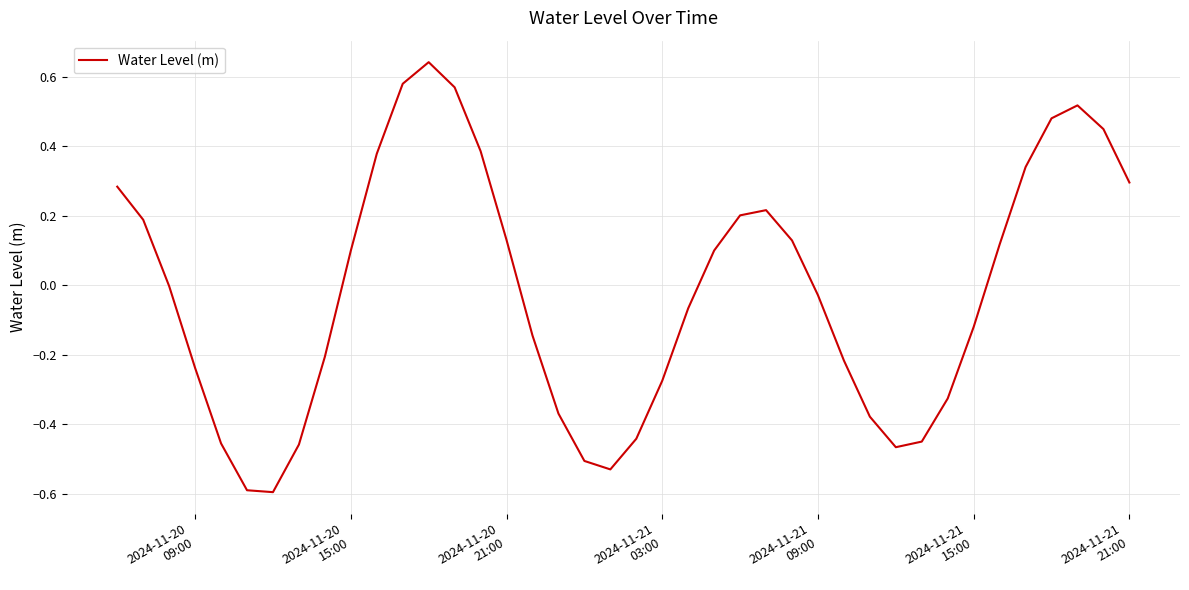

Does the chart display data point markers on the line(s)?

No